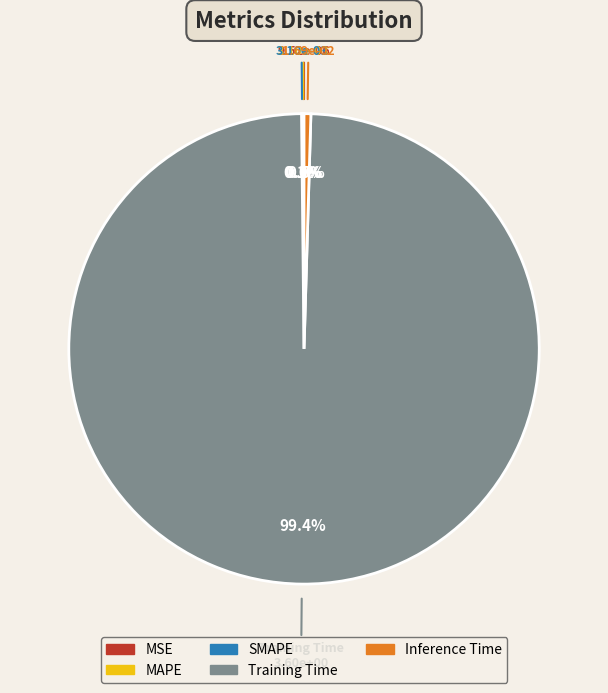

Which slice is the largest?

Training Time